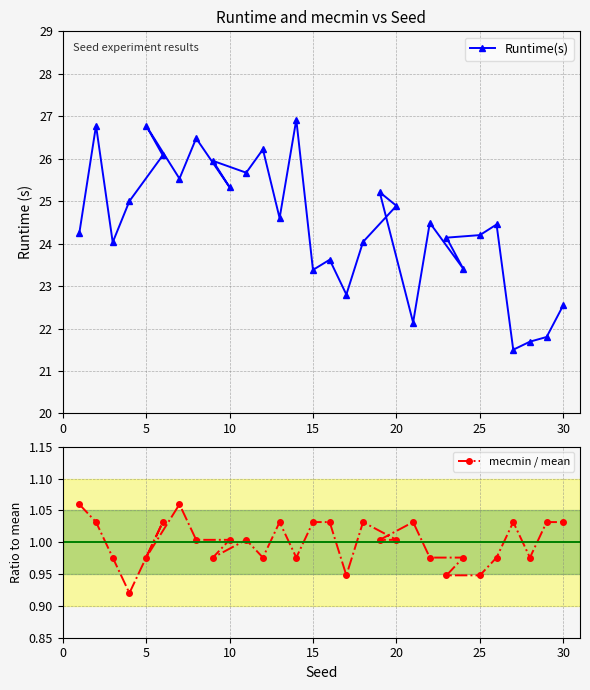

List the series in order of their peak value, highest first.

Runtime(s), mecmin / mean